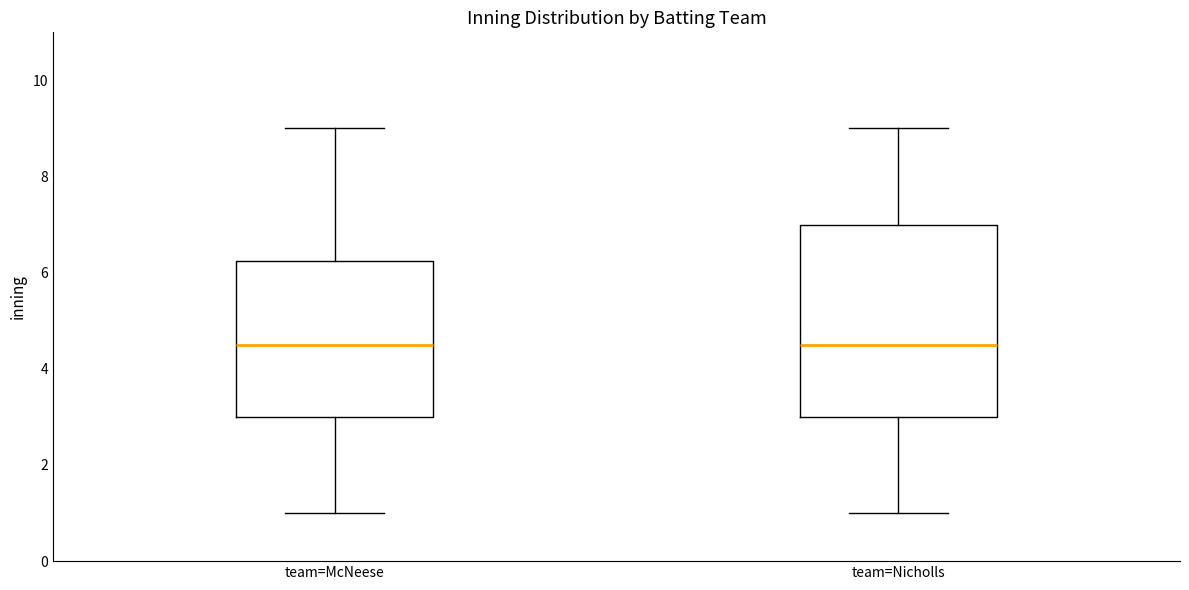

Reading left to right, transcribe this box plot: for each box, give where its median line is, the range the box spans, and where its two whiskers end, as read against the y-axis. The values are not printed on the chart, so give them approximately, as read against the axis.

team=McNeese: median 4.6, box 3.0 to 6.2, whiskers 1.0 to 9.0
team=Nicholls: median 4.6, box 3.0 to 7.0, whiskers 1.0 to 9.0